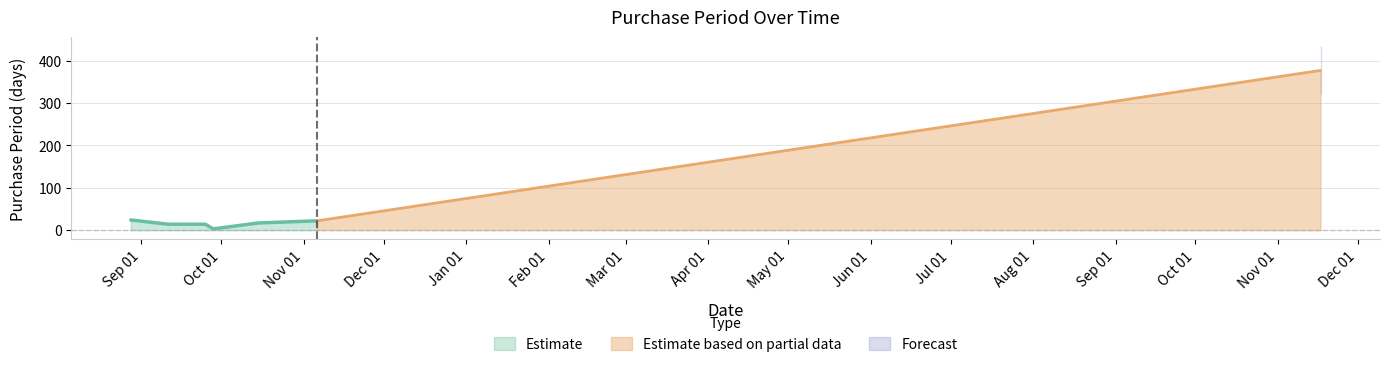

What is the difference between the values at 2015-09-25 and 2015-11-06?

8